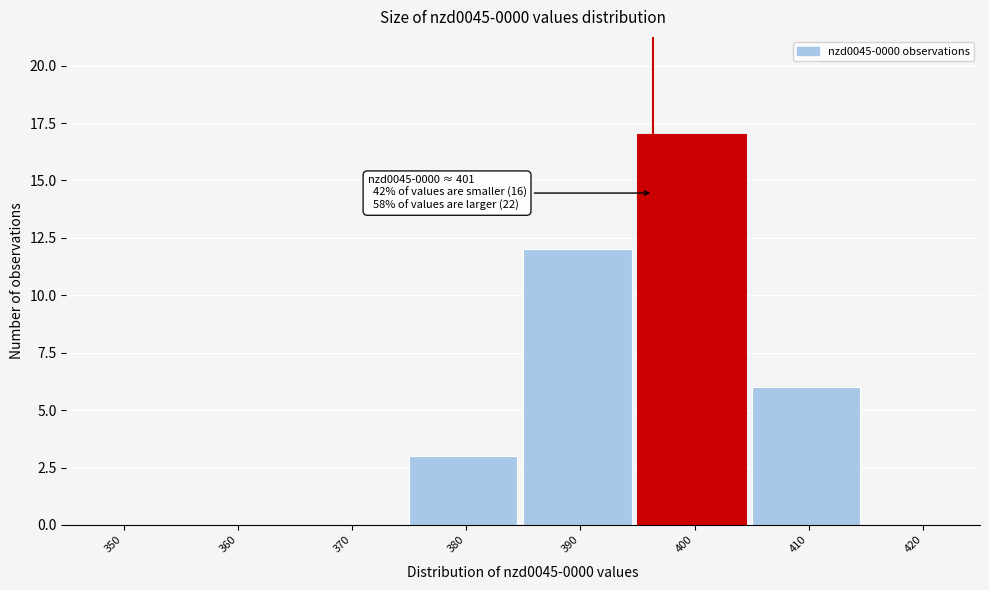

Reading left to right, transcribe all the data shown in this chart.

350=0	360=0	370=0	380=3	390=12	400=17	410=6	420=0